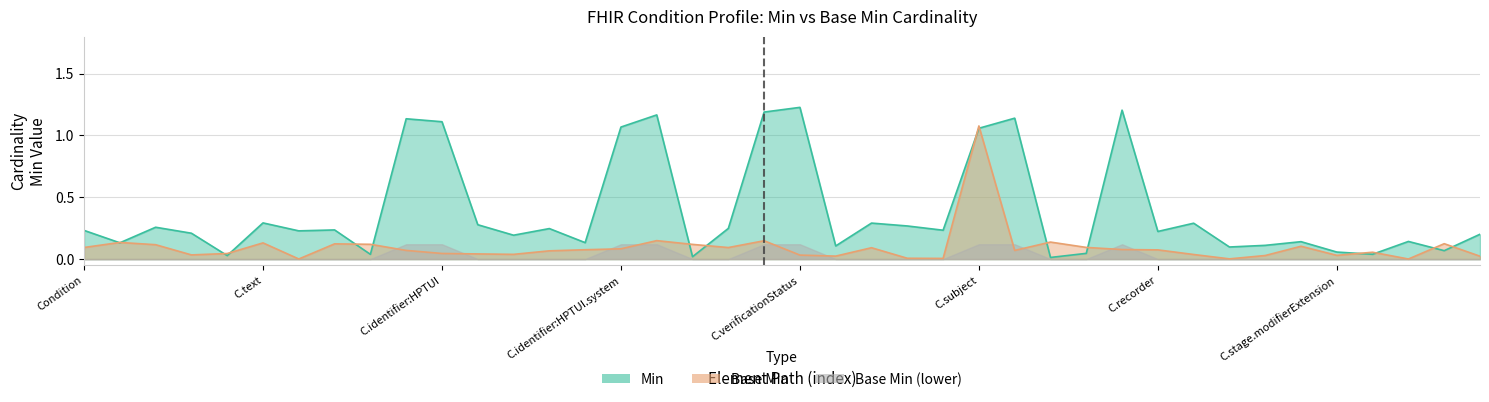

At which category is the sum across all series the highest?

25